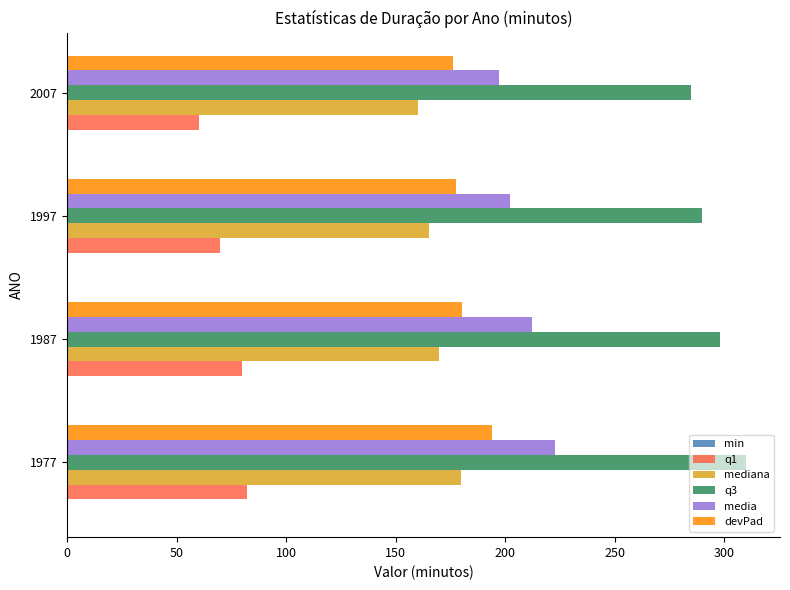

At which label is media closest to 210?

1987